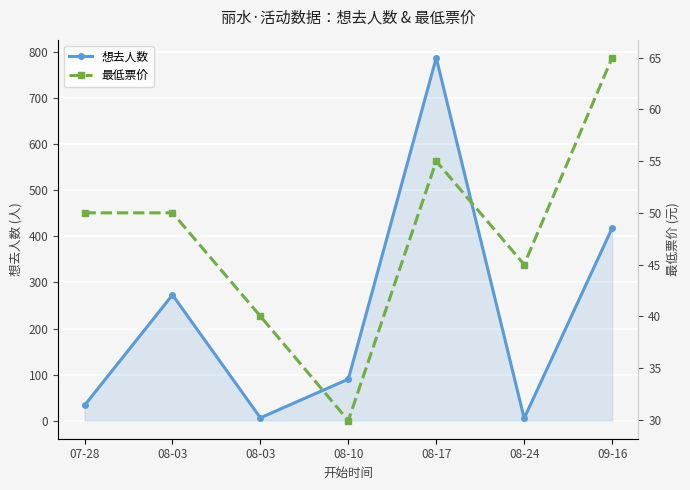

Which series has the largest total across all categories?

想去人数